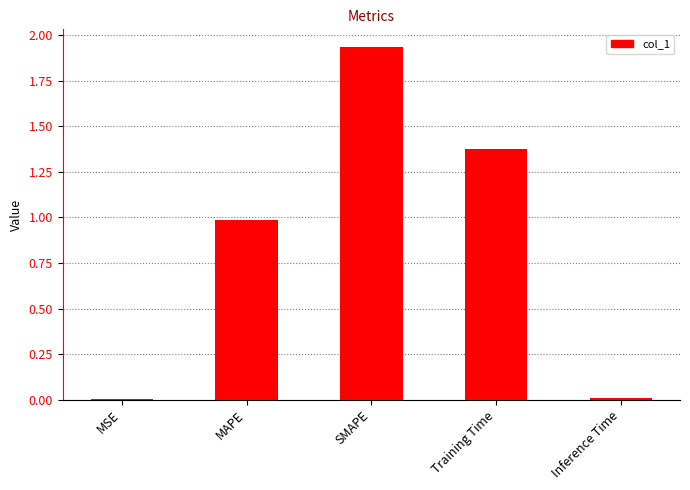

Which category has the highest value across all series?

SMAPE